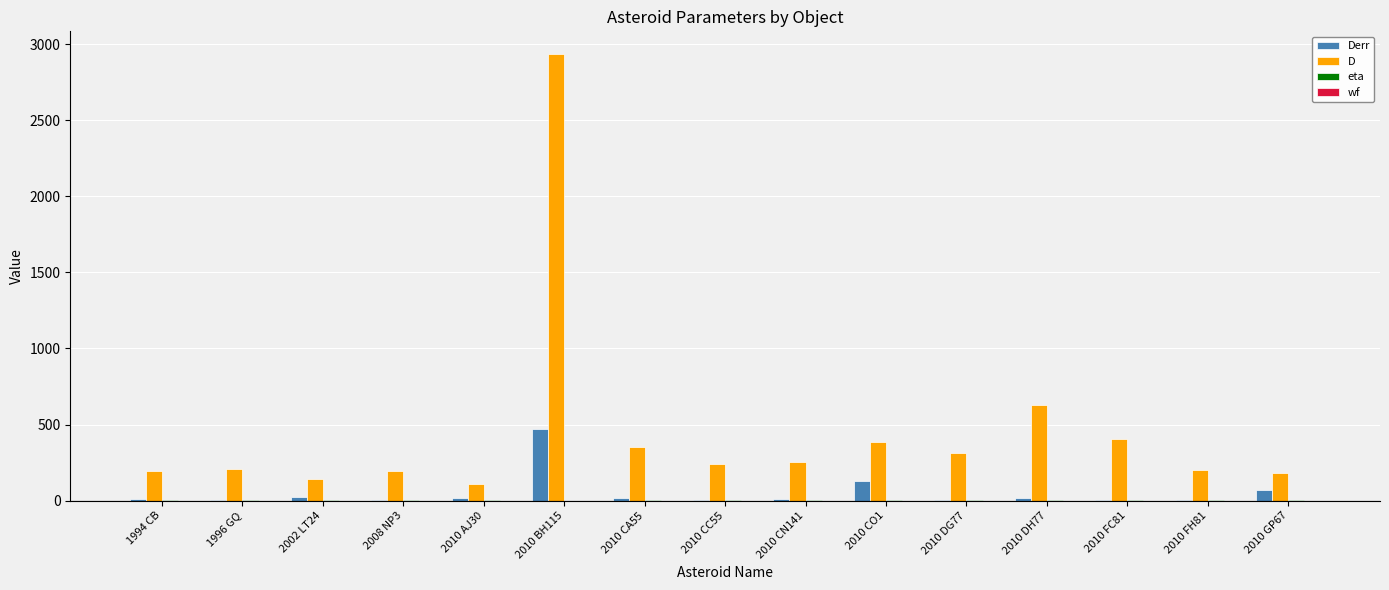

True or false: Derr has a value of 5.0 at 2010 FH81.

True